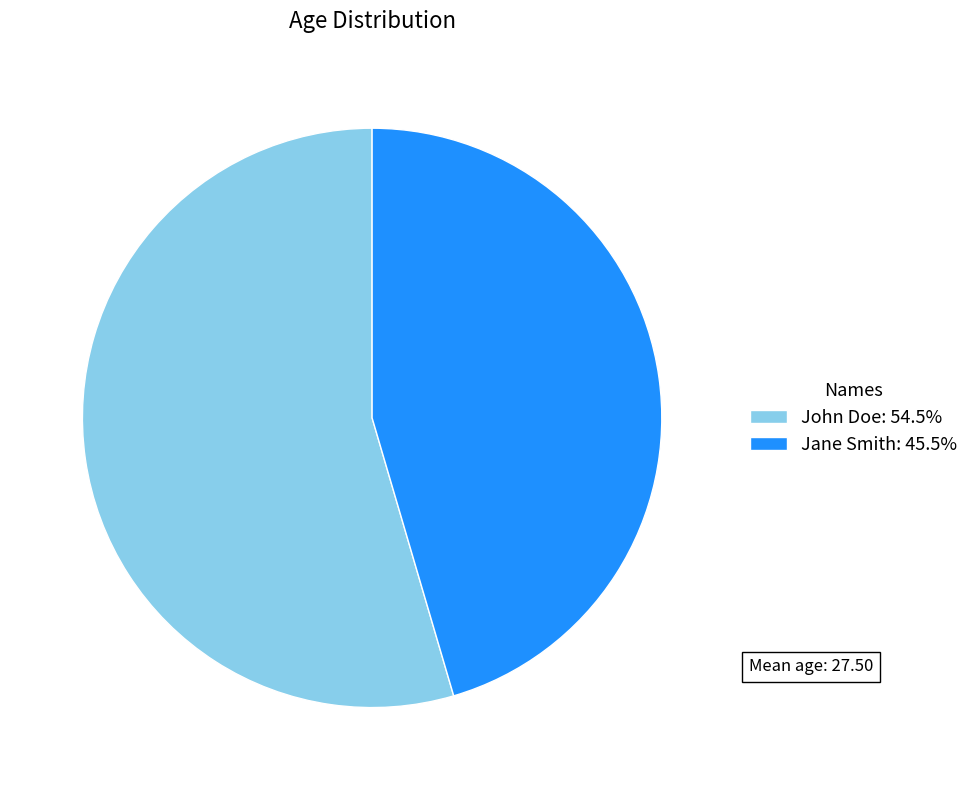

What is the smallest slice in the pie chart?

Jane Smith